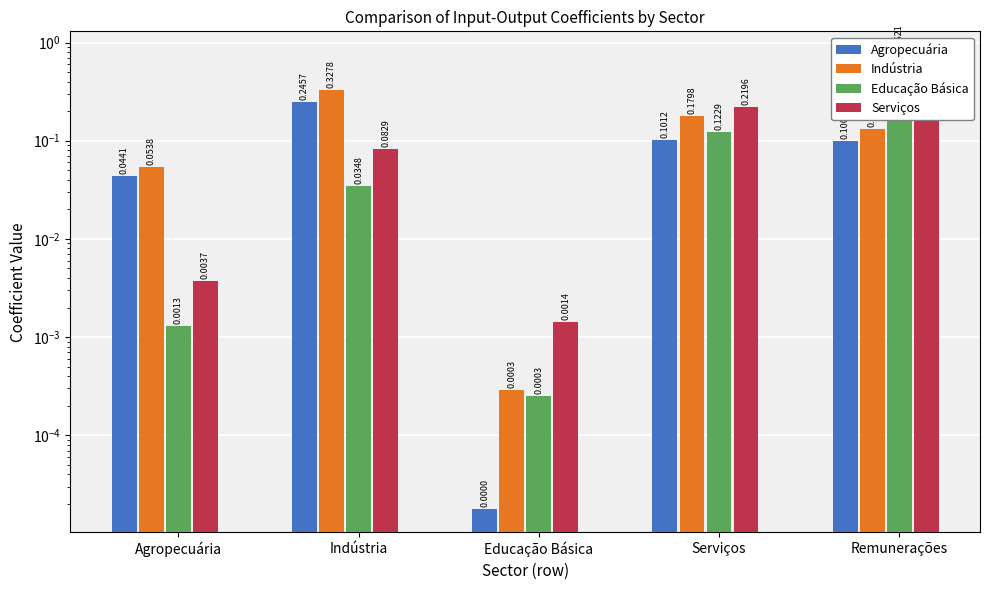

What is the label of the 4th bar from the right?

Indústria